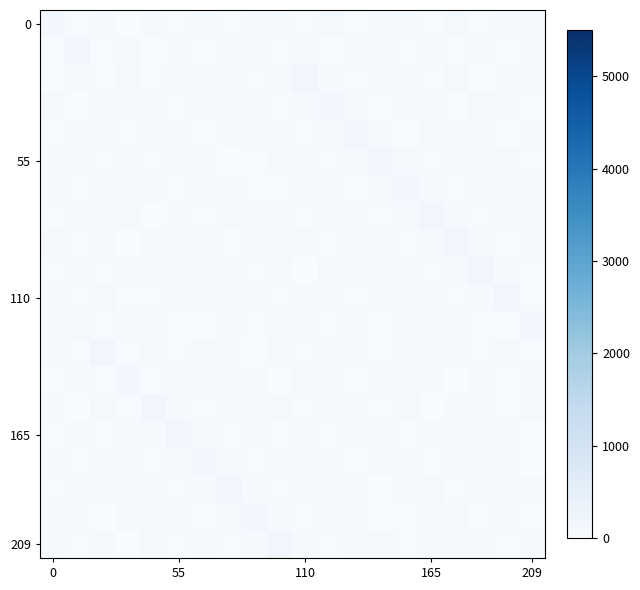

What is the minimum value shown in the chart?

17